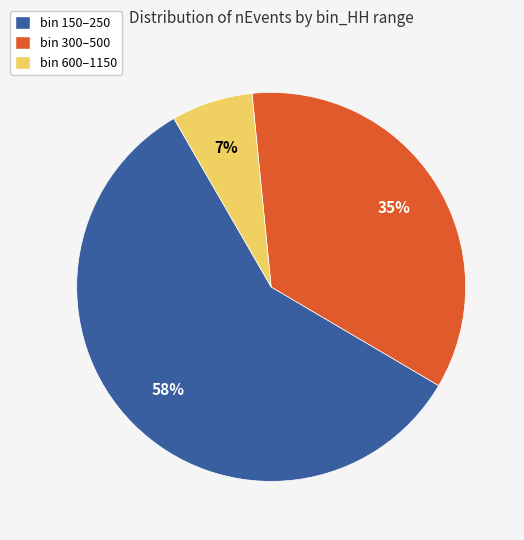

Is there any slice that represents more than half of the pie?

Yes